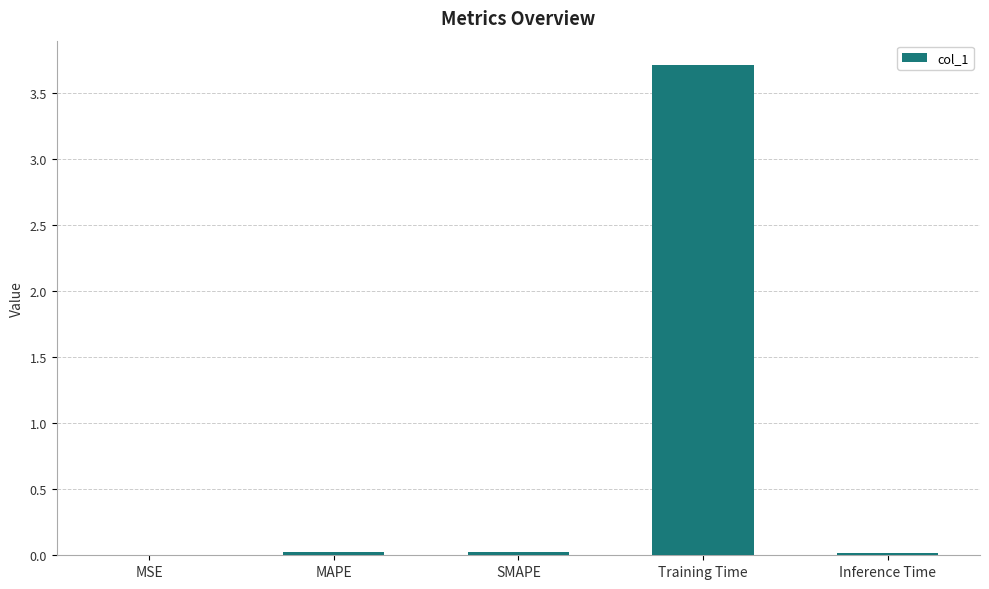

What is the sum of all values?

3.8